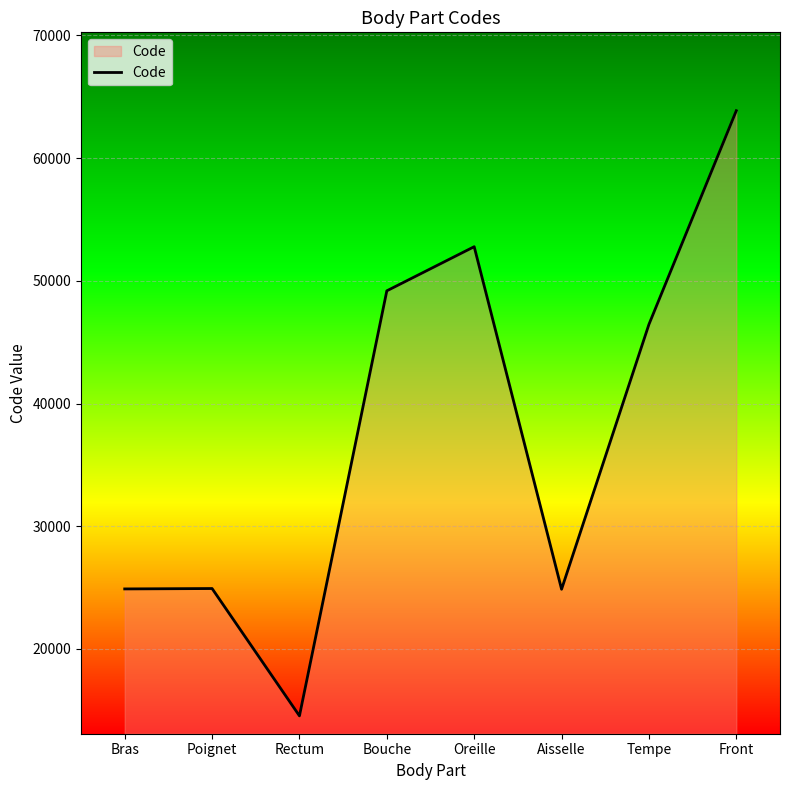

The chart shows a value of 7005 at Aisselle. True or false?

False